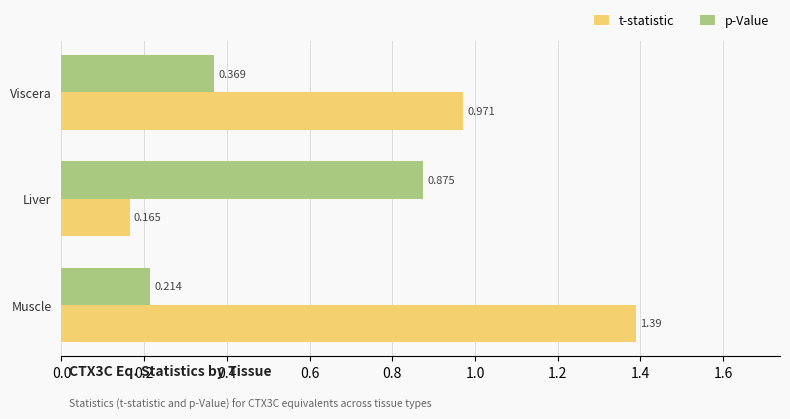

At which label does p-Value reach its peak?

Liver